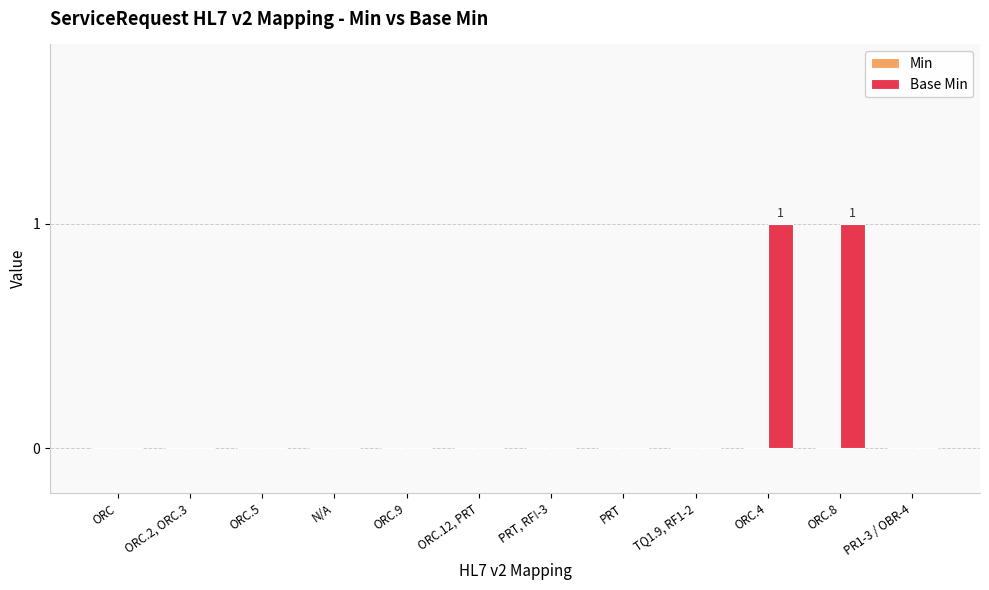

Count the number of categories in the chart.

12